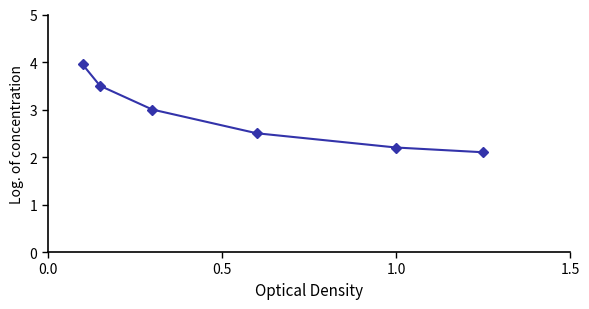

What is the value of the 1st point from the left?

4.0